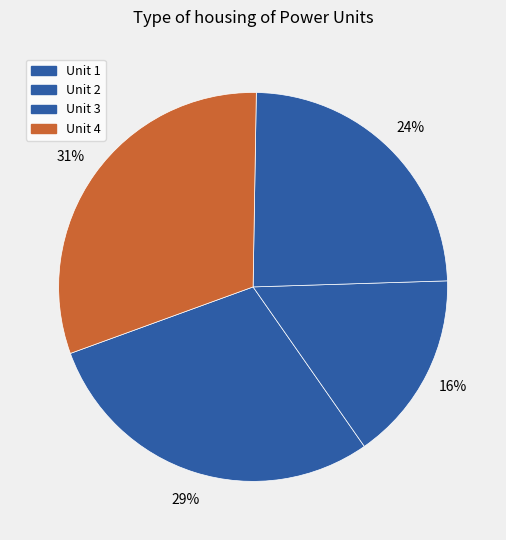

To the nearest percent, what is the combined percentage of Unit 1 and Unit 2?

45%